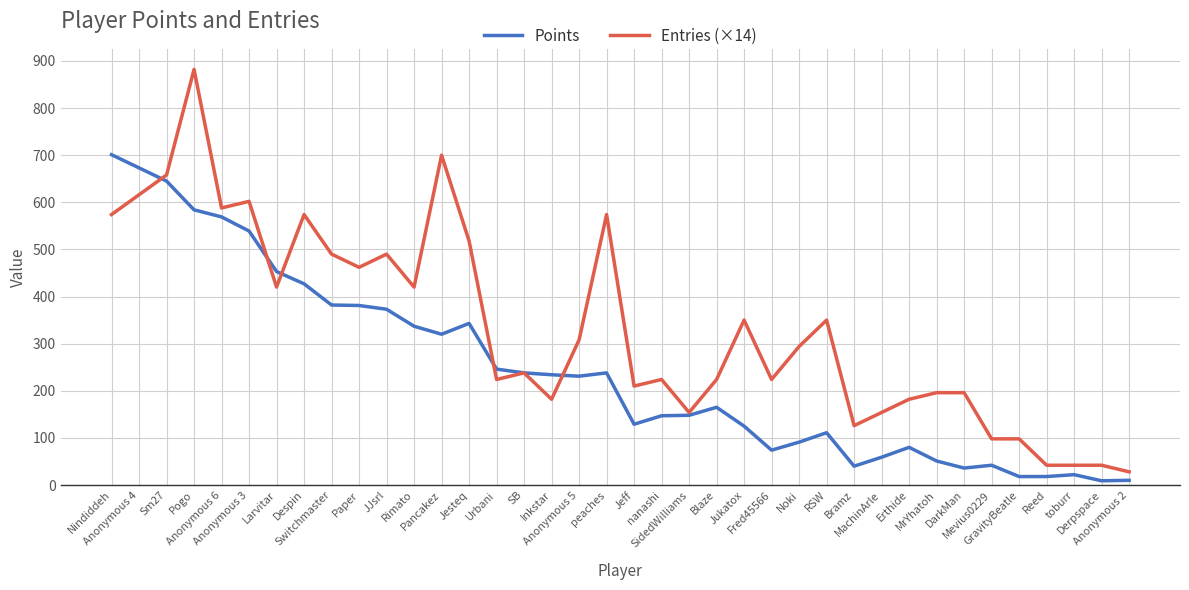

Where does the Points series first go above 231?

Nindiddeh